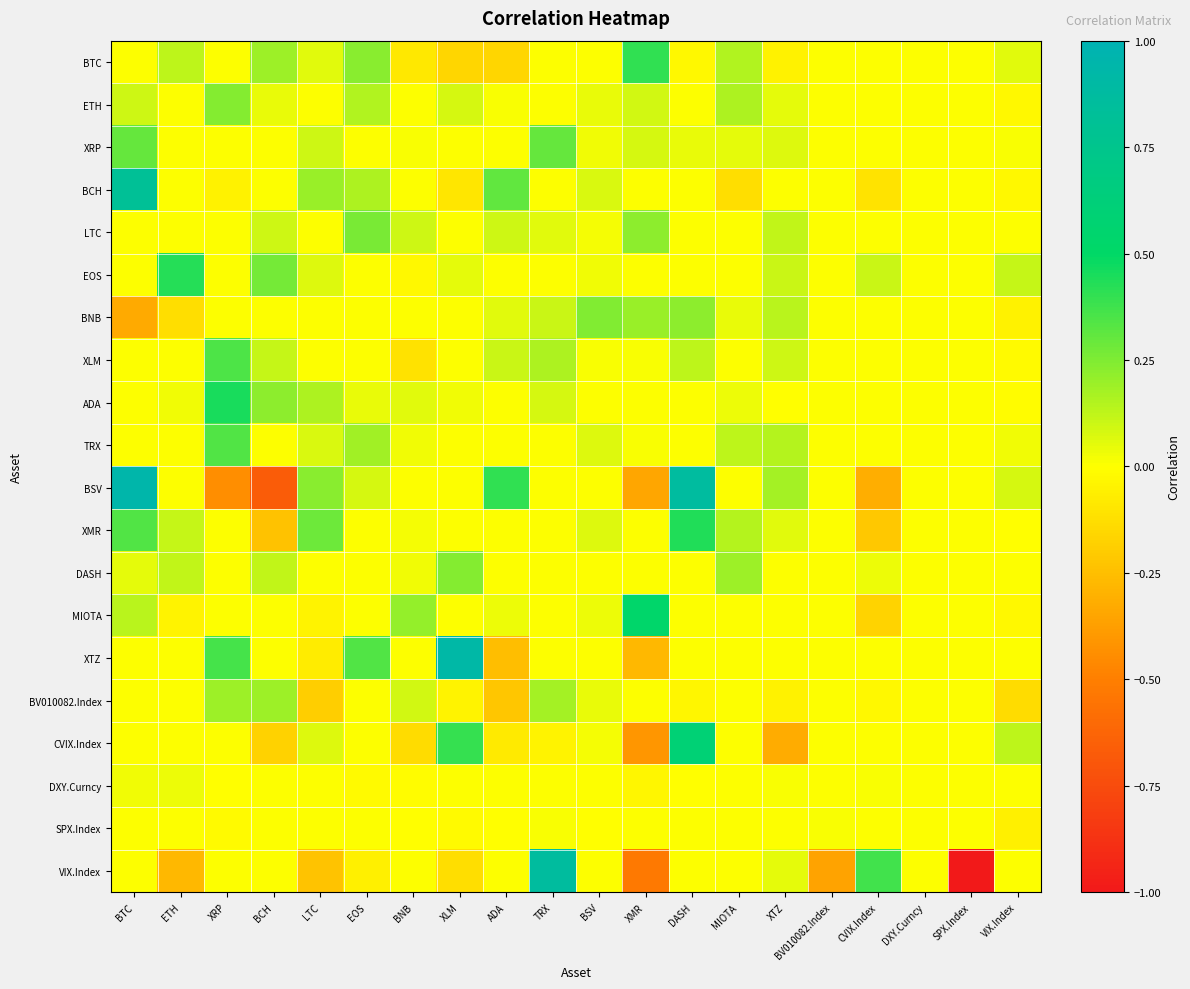

Which series has the largest total across all categories?

BCH